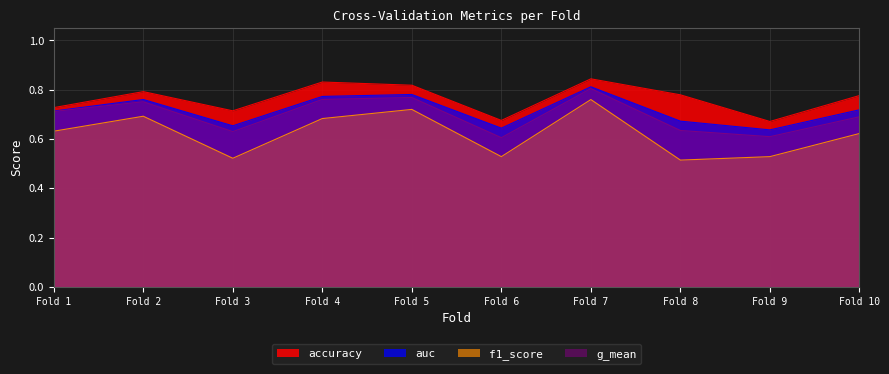

True or false: f1_score and g_mean cross at least once.

False